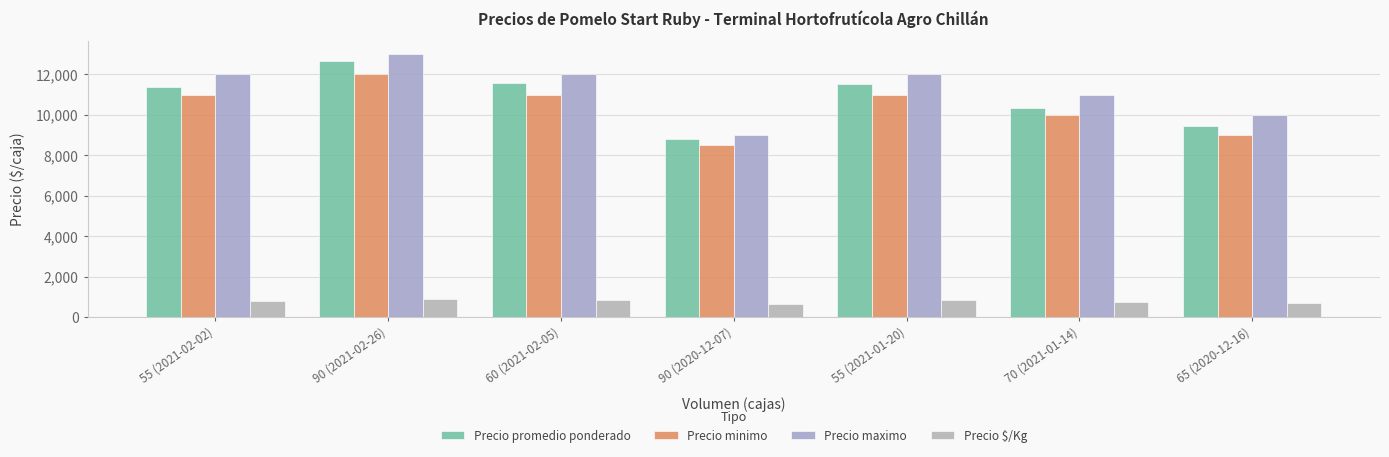

Which has a higher value, 60 (2021-02-05) or 90 (2020-12-07)?

60 (2021-02-05)